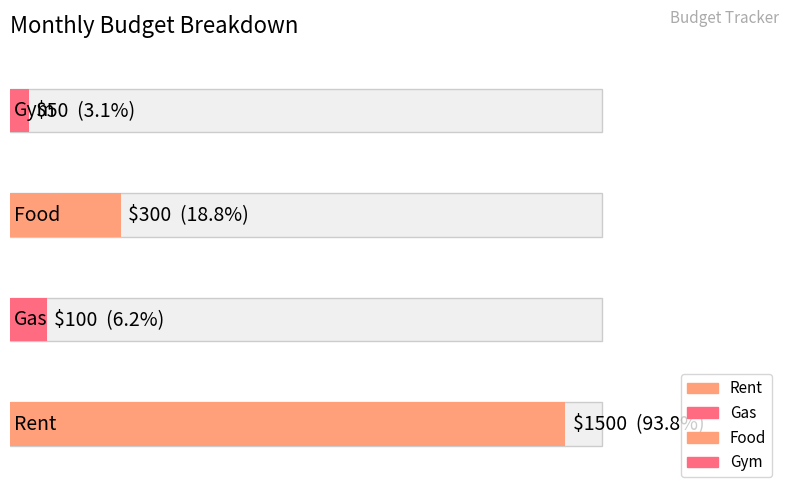

What is the label of the 4th bar from the left?

Gym